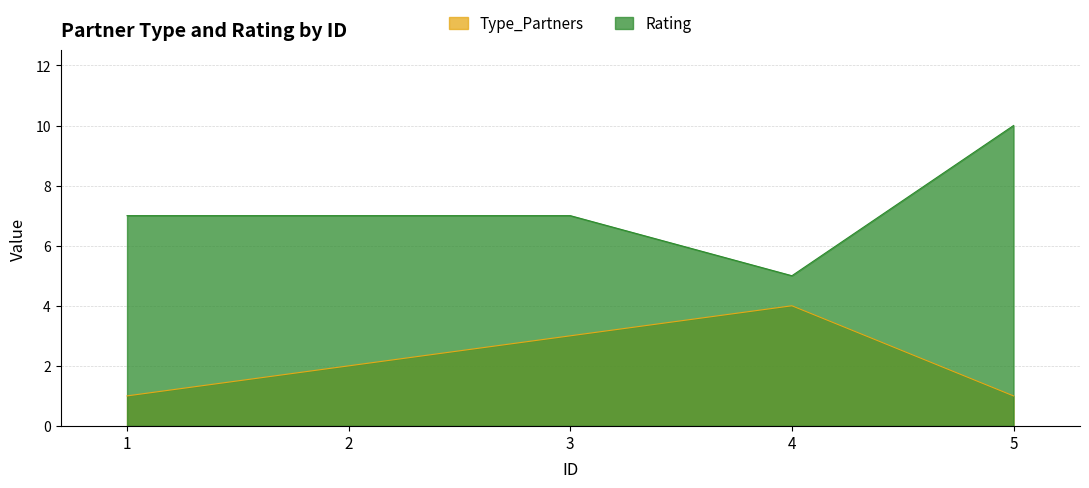

True or false: Type_Partners and Rating cross at least once.

False